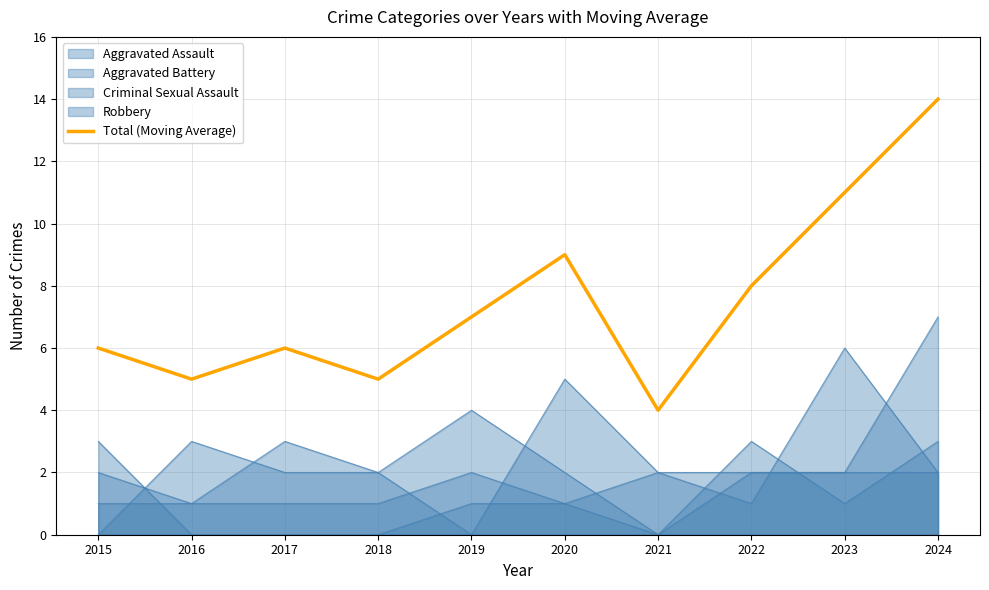

Read the value at 2019.

7